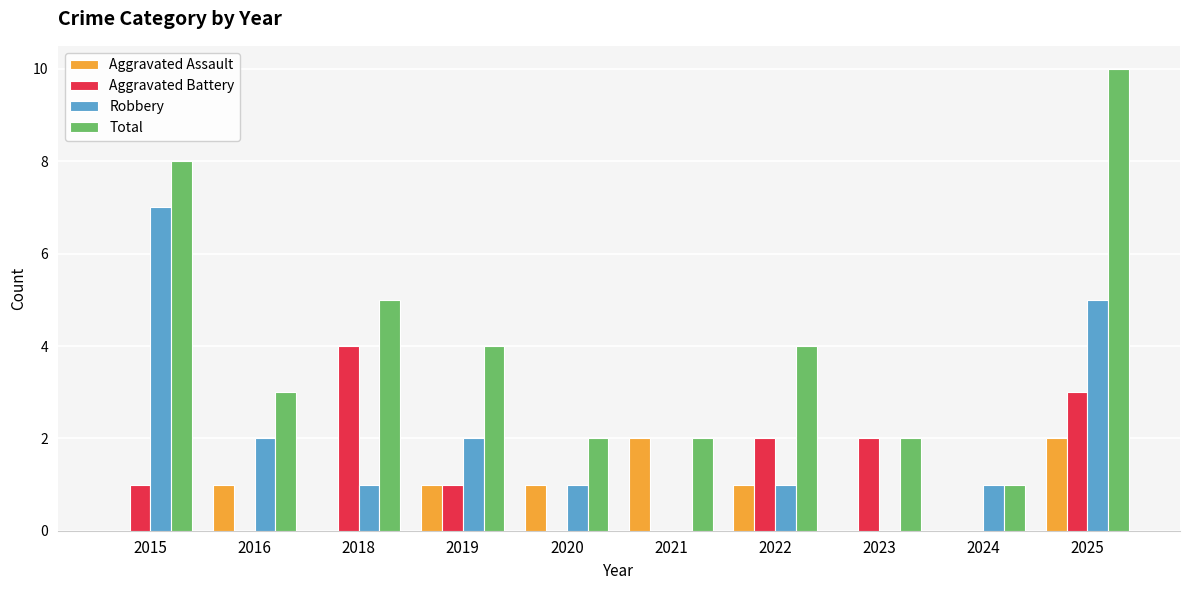

True or false: Aggravated Battery has a value of -2 at 2016.

False